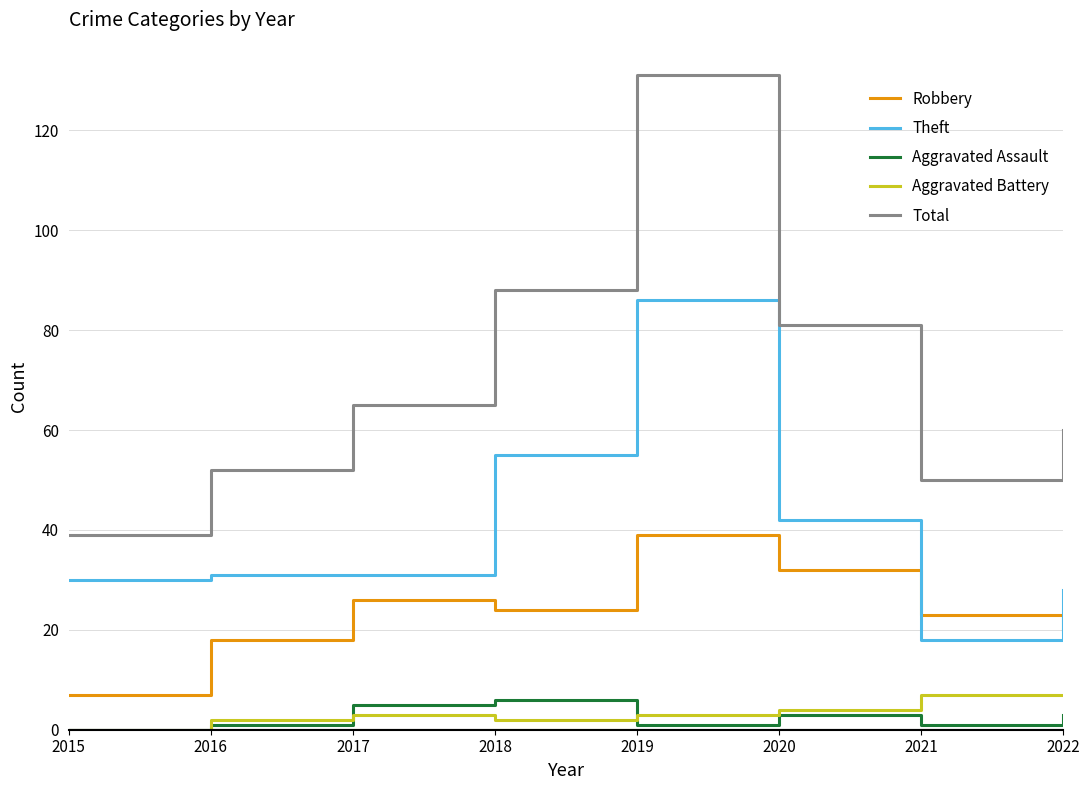

Which label corresponds to the largest value in the chart?

2019